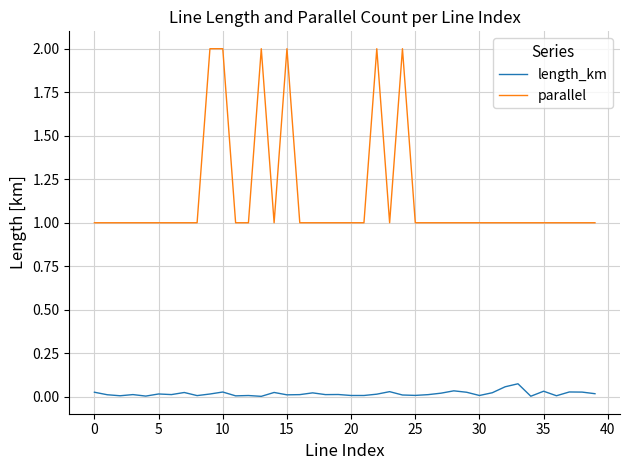

True or false: parallel and length_km cross at least once.

False